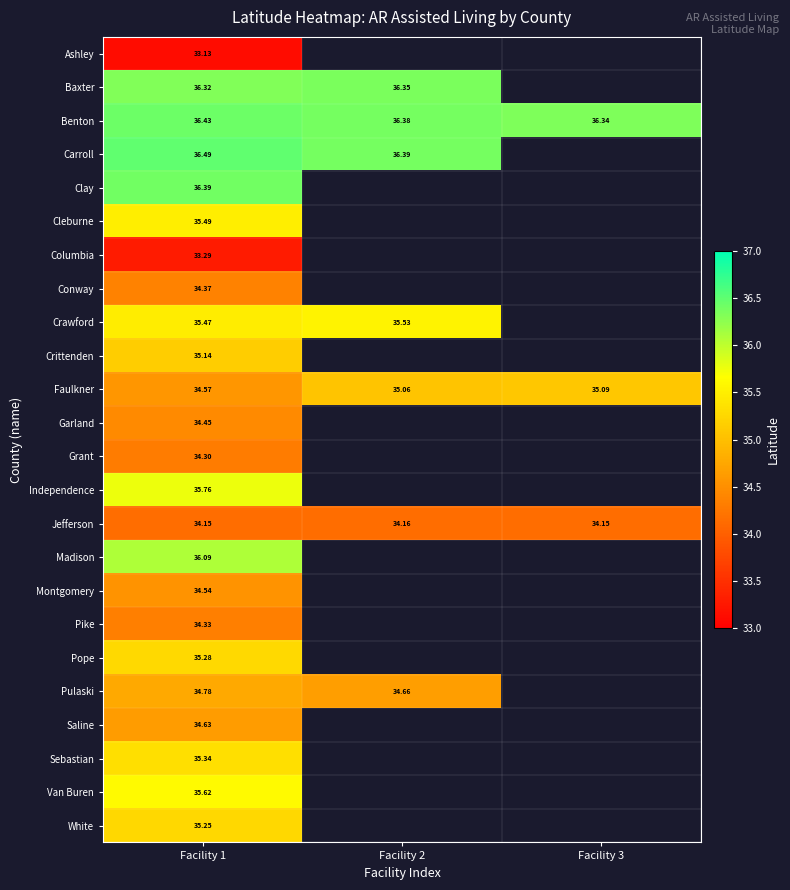

Which series has the largest total across all categories?

Benton